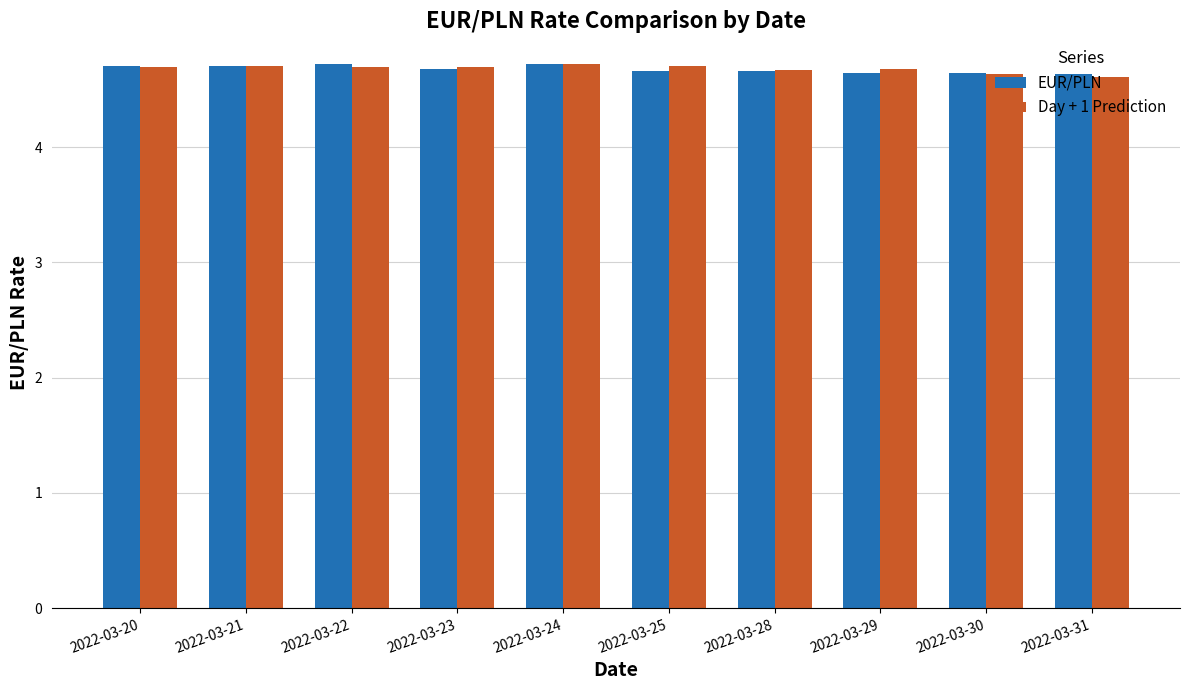

At how many categories does at least one series exceed 4?

10